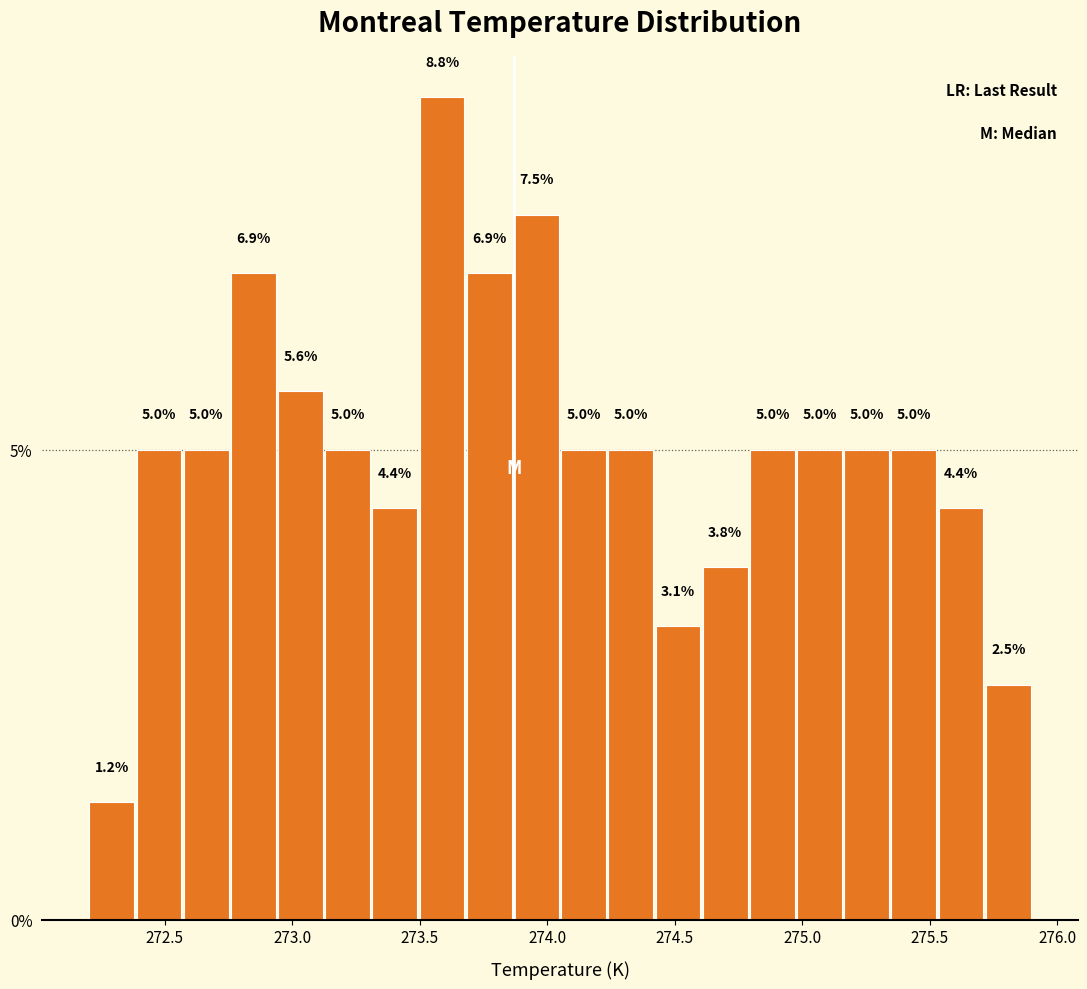

Read against the x-axis, roughly where is the centre of the tallest bar?

273.60